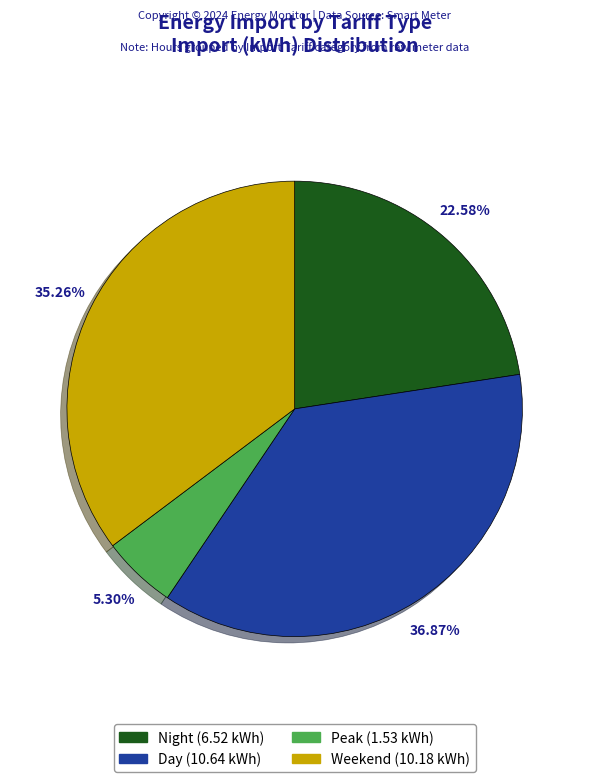

How many slices are in this pie chart?

4